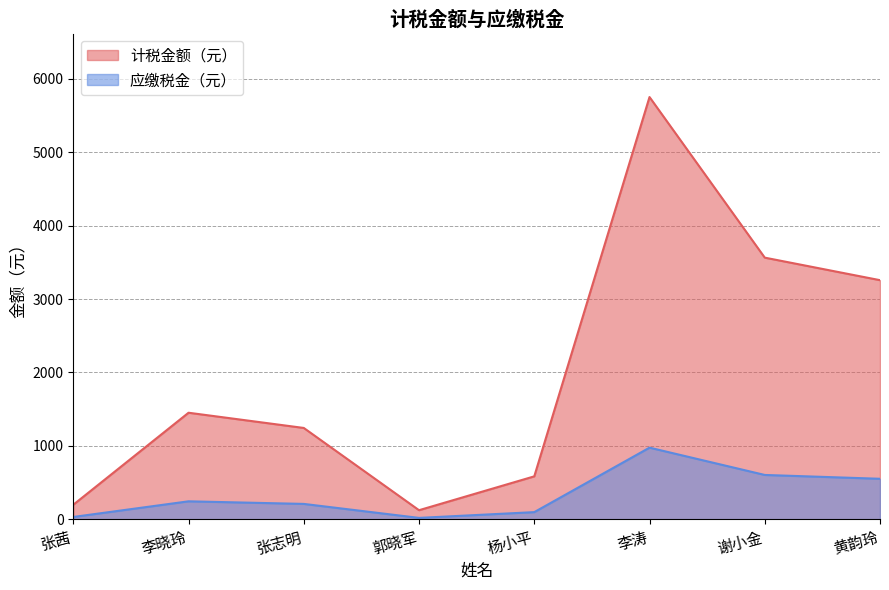

Where is the first local minimum for 应缴税金（元）?

郭晓军